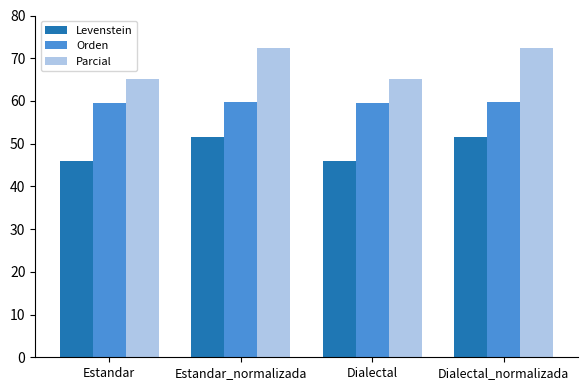

What is the lowest value of the Parcial series?

65.1